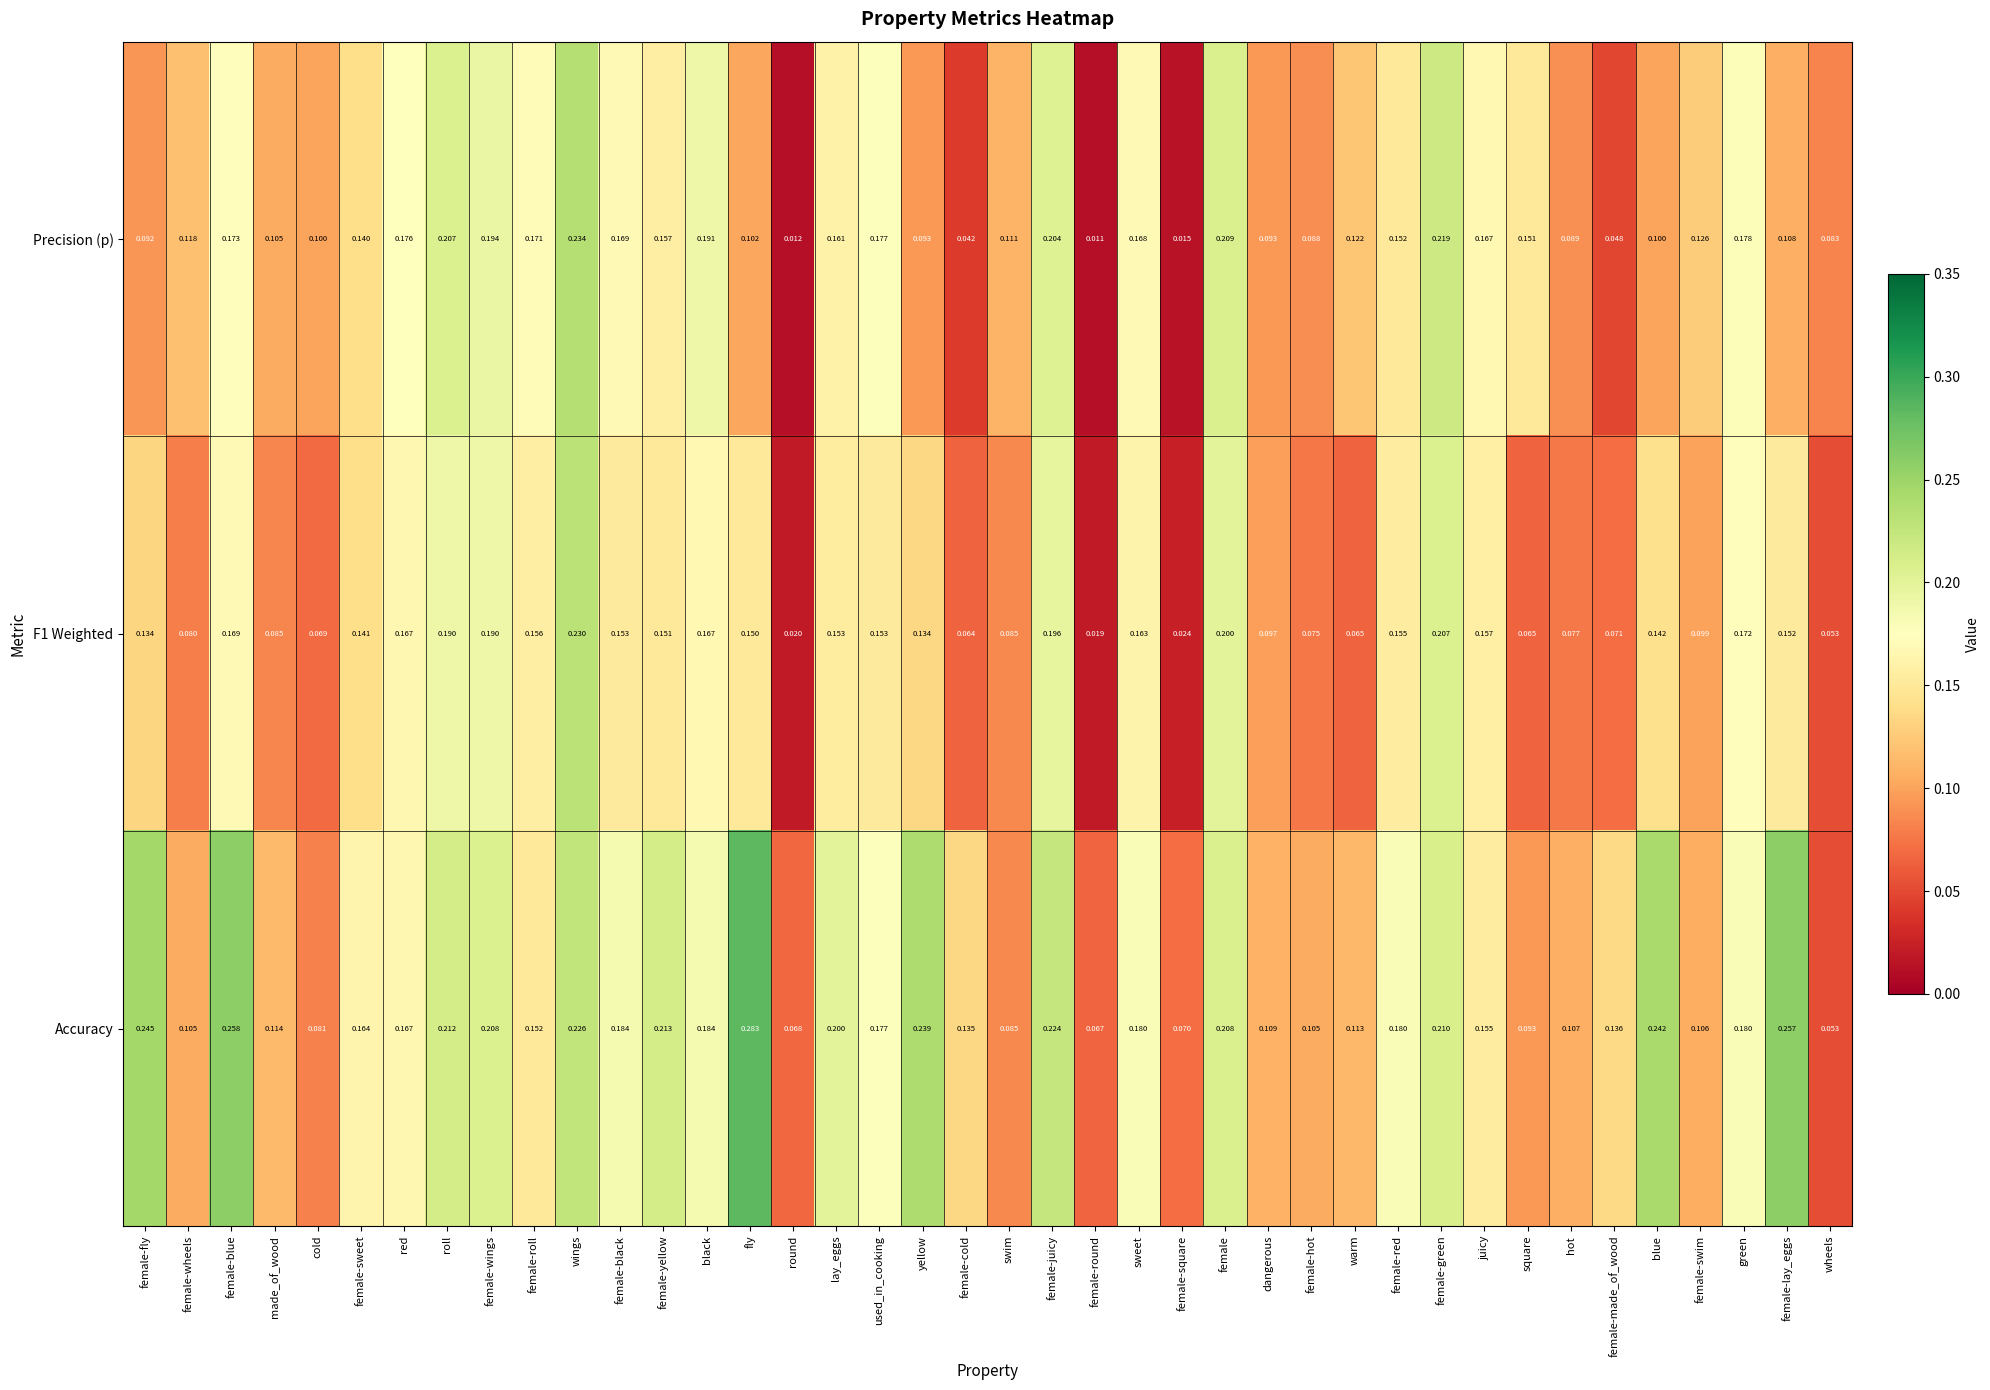

Which series has the largest total across all categories?

Accuracy